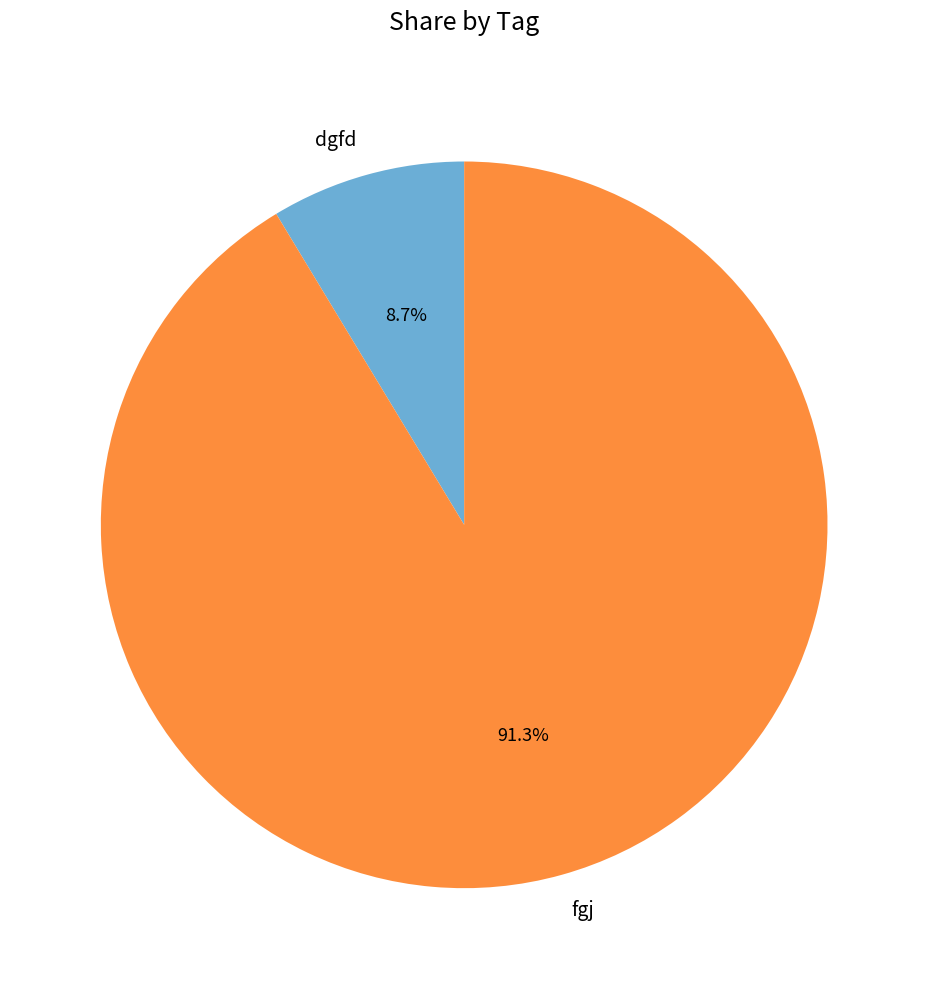

Which slice represents more than half of the pie?

fgj